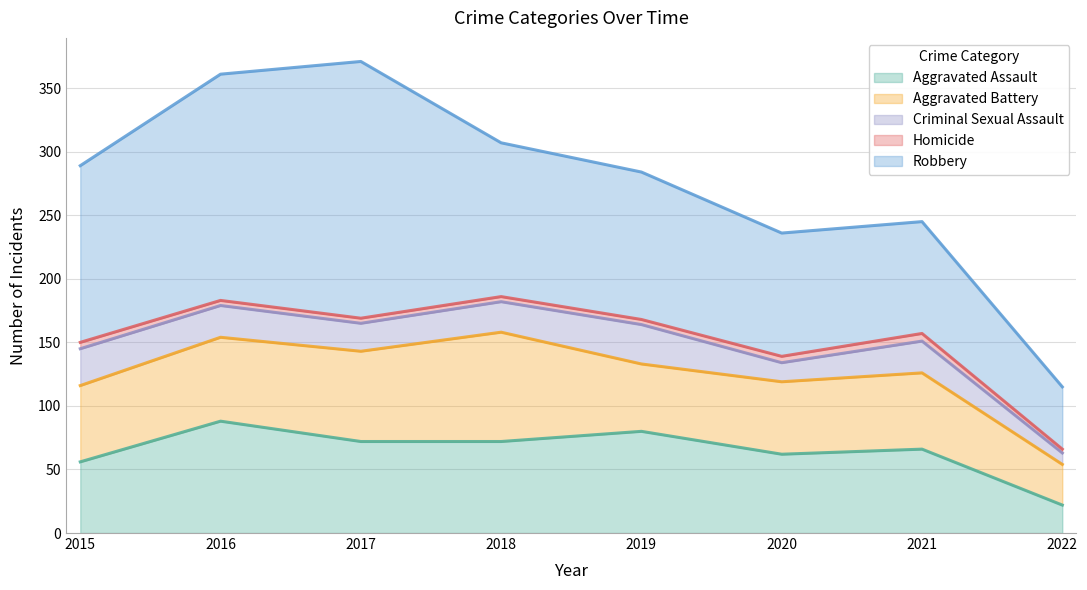

The value of Aggravated Assault at 2019 is 80. True or false?

True